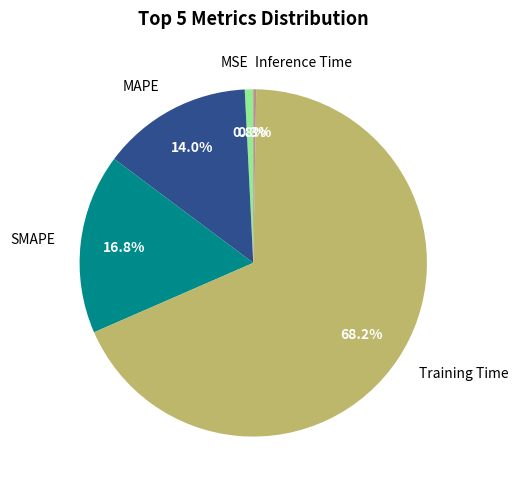

To the nearest percent, what is the difference between the largest and smallest slice percentages?

68%